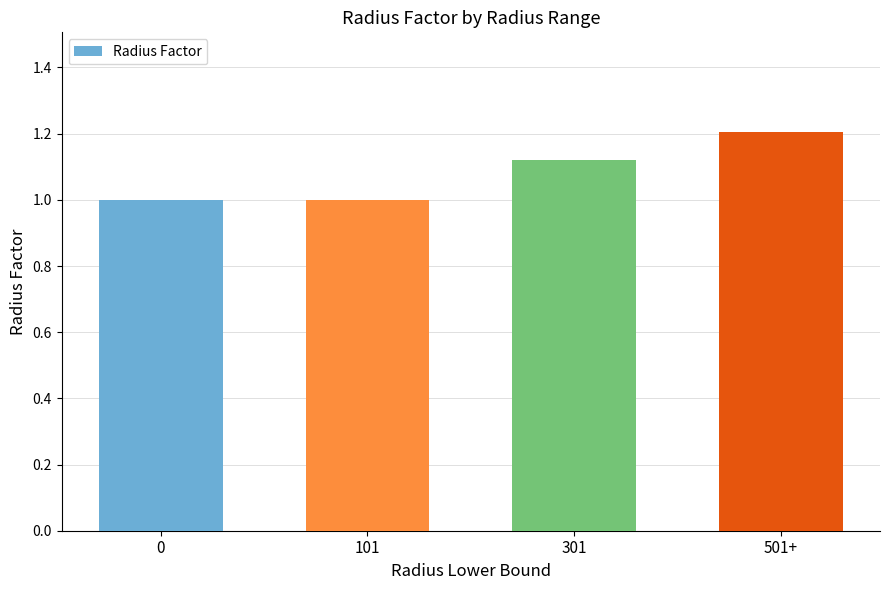

What position from the right is 101?

3